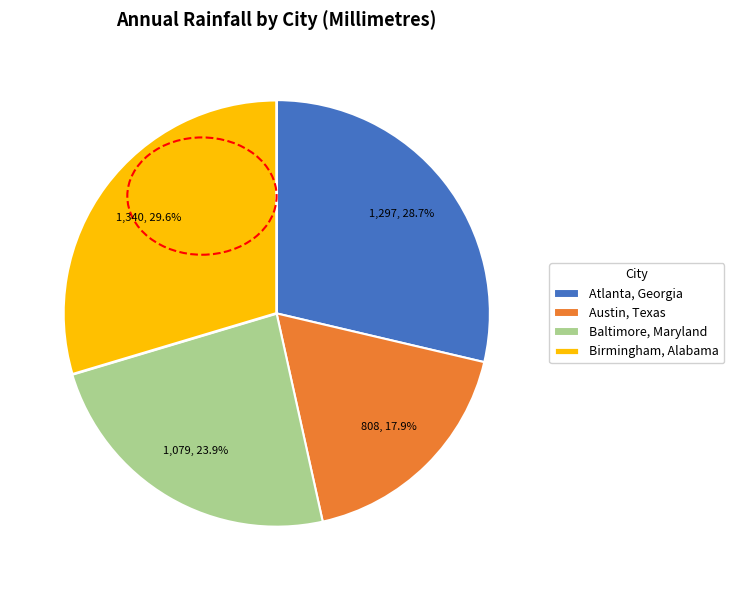

Combined, what portion of the pie is Atlanta, Georgia and Baltimore, Maryland?

52.5%